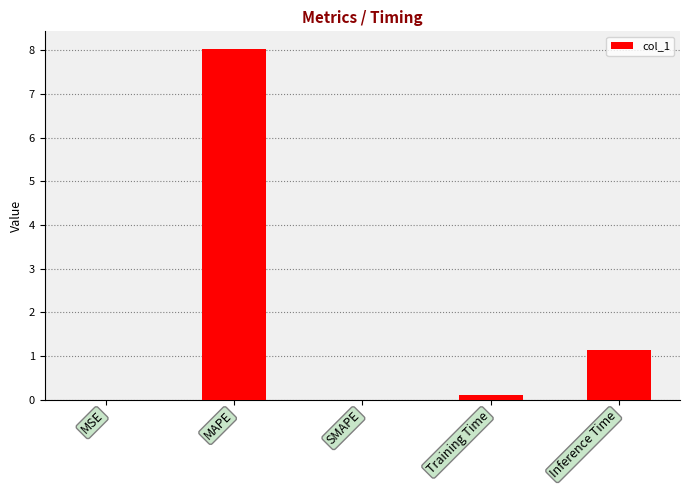

Between MSE and MAPE, which is larger?

MAPE